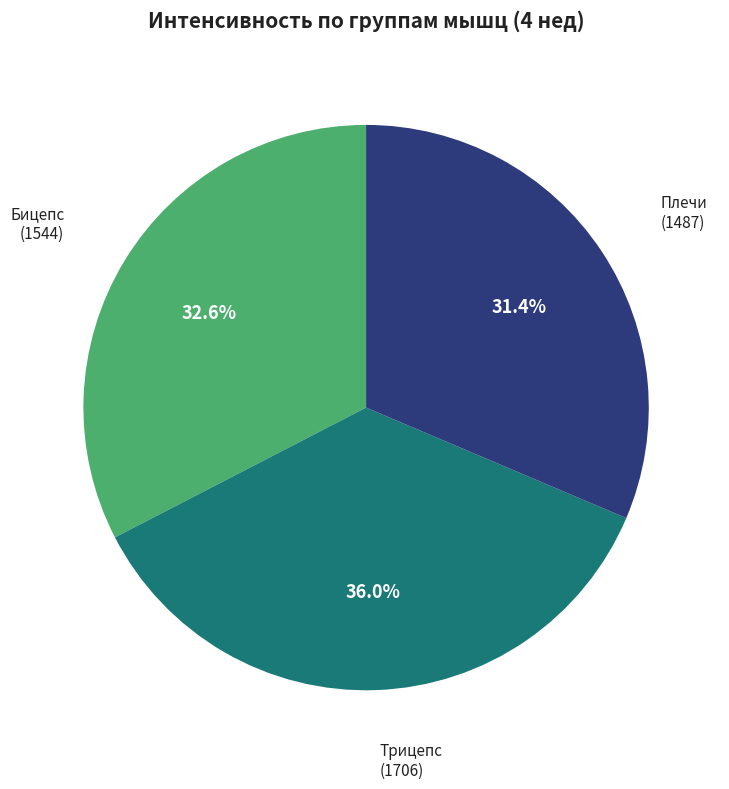

Which category has the biggest portion of the pie?

Трицепс